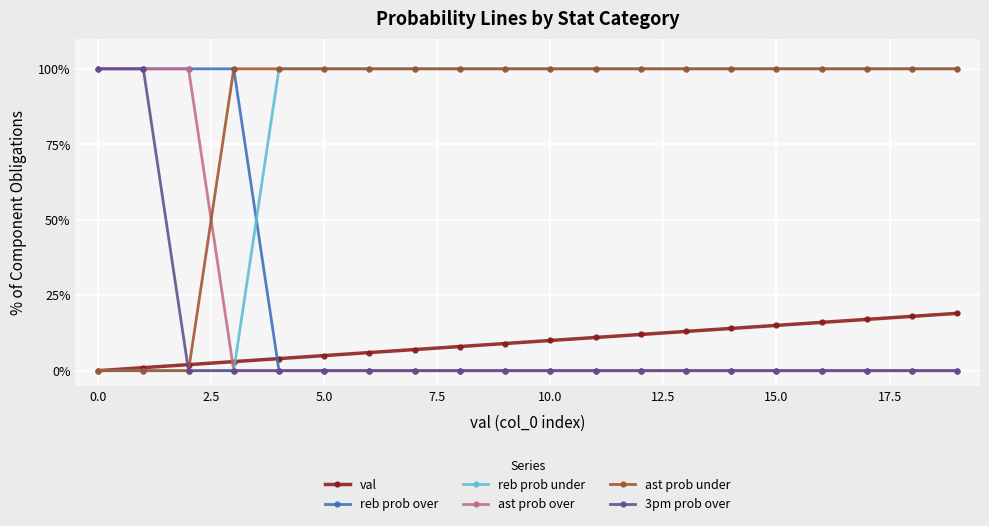

What are all the series names shown in the legend?

val, reb prob over, reb prob under, ast prob over, ast prob under, 3pm prob over